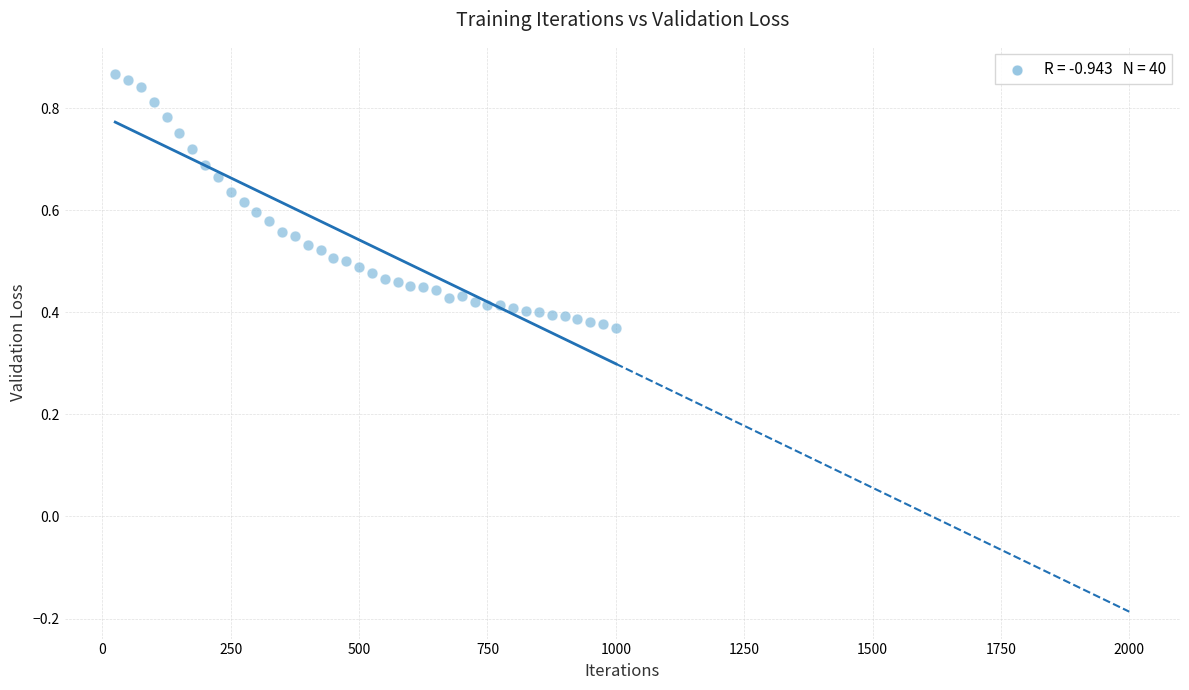

What is the range of X values (max minus min)?

975.0